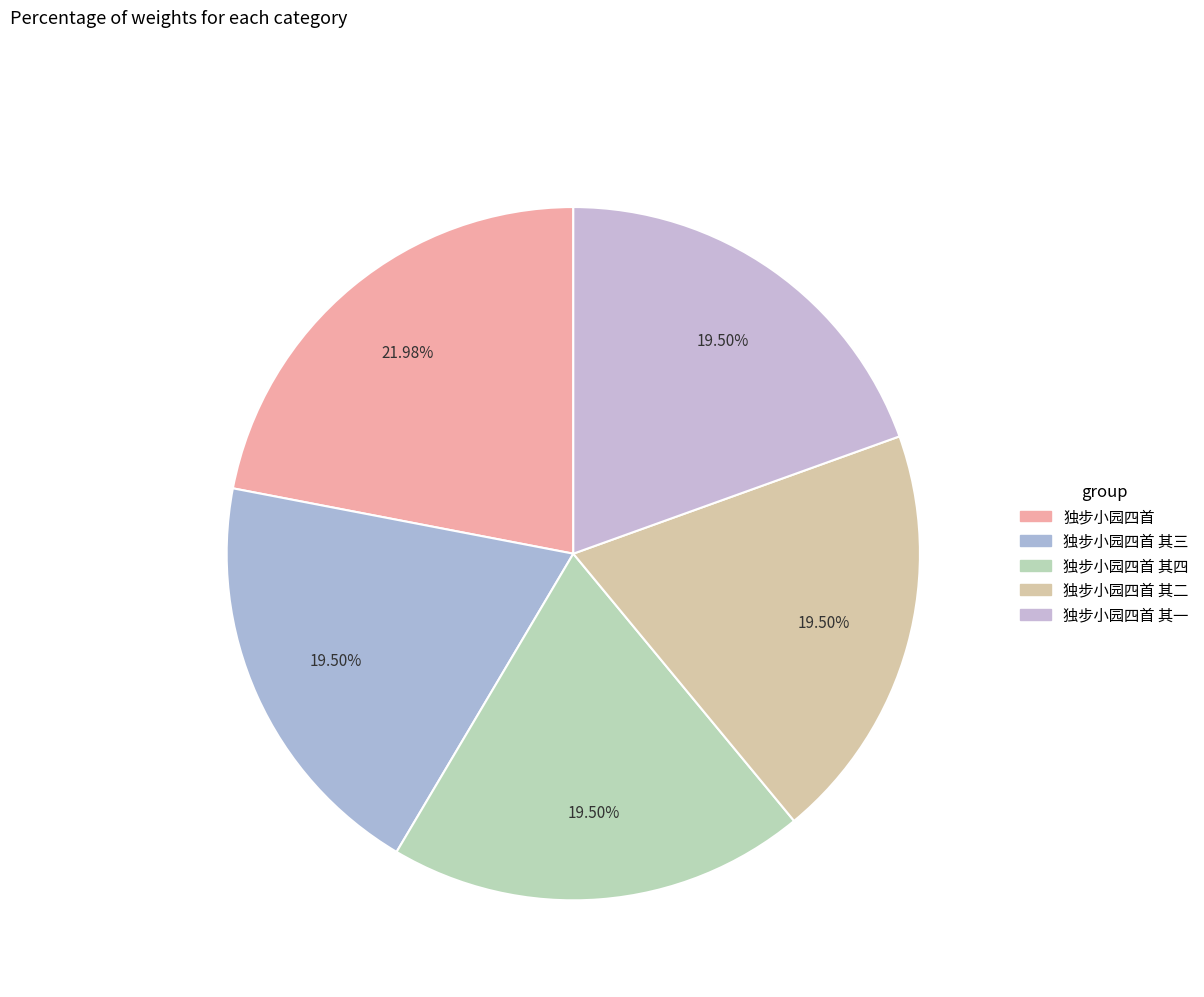

How many segments does this pie chart have?

5